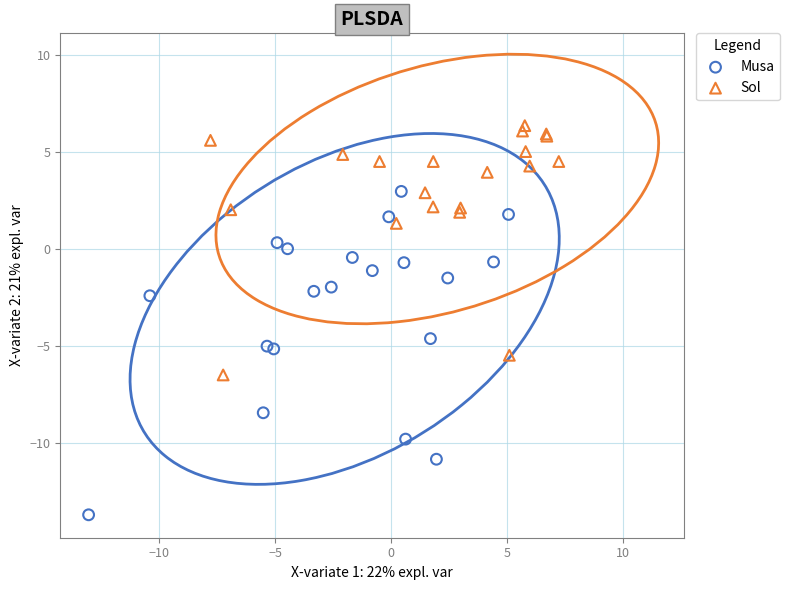

Which series reaches the maximum Y coordinate?

Sol